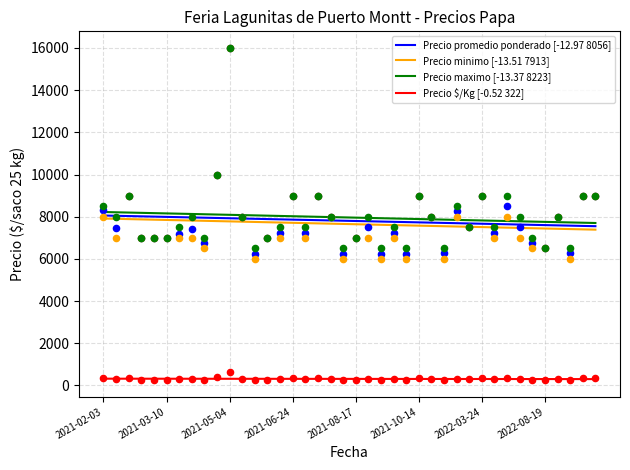

Which series contains the lowest Y value?

Precio $/Kg [-0.52 322]